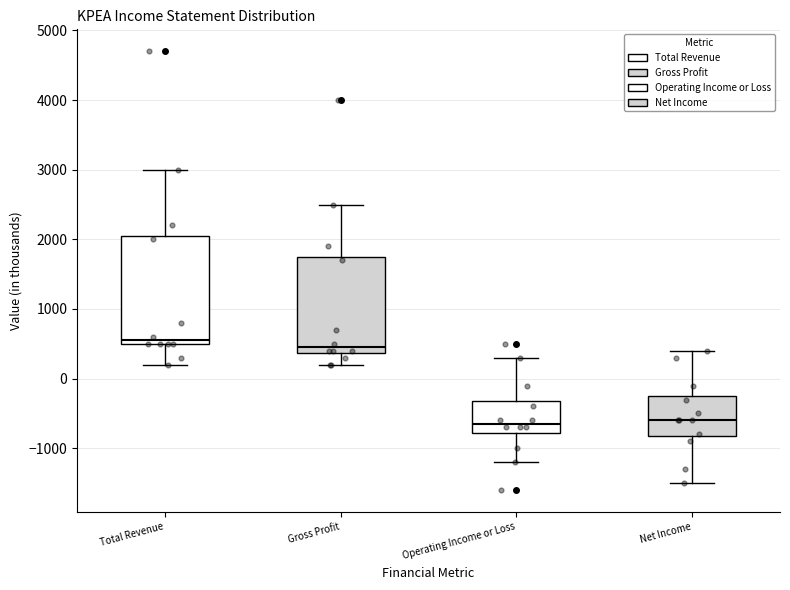

Reading left to right, read every box against the y-axis: the position of its median line, the range the box covers, and the ends of its whiskers. The values are not printed on the chart, so give them approximately, as read against the axis.

Total Revenue: median 600, box 500 to 2100, whiskers 200 to 3000
Gross Profit: median 500, box 400 to 1800, whiskers 200 to 2500
Operating Income or Loss: median -600, box -800 to -300, whiskers -1200 to 300
Net Income: median -600, box -800 to -200, whiskers -1500 to 400